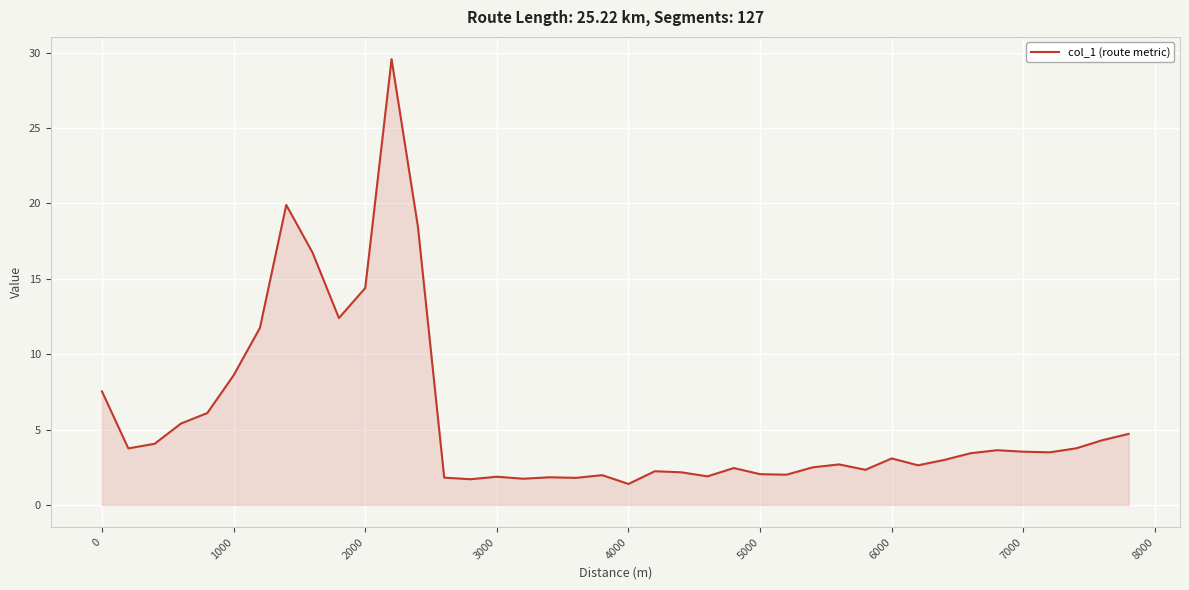

What is the greatest value displayed?

29.6